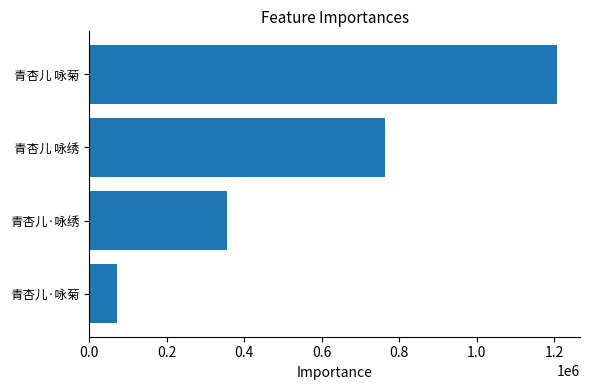

Read the value at 青杏儿 咏绣.

763938